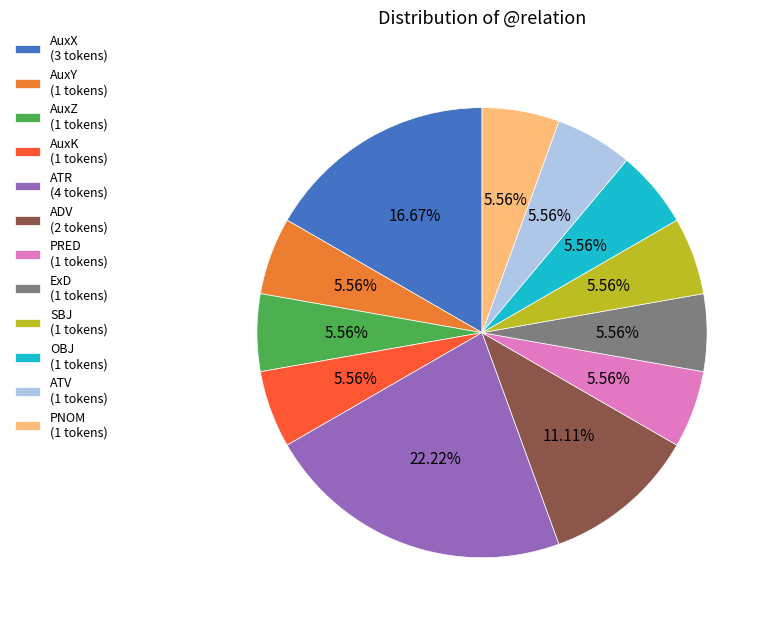

Which slice is the largest?

ATR